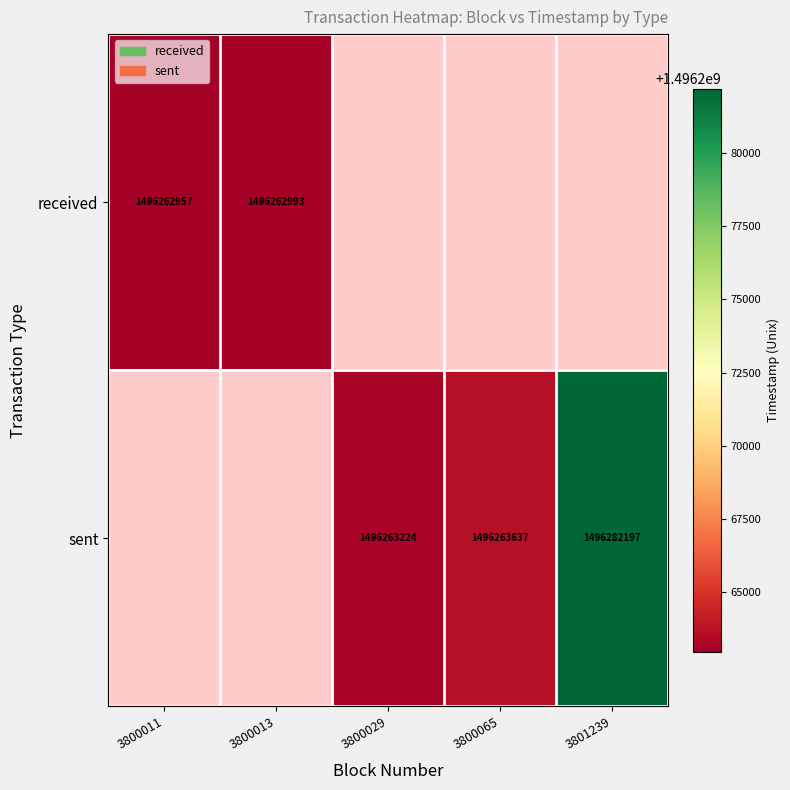

True or false: sent has a value of 1496263637 at 3800065.

True